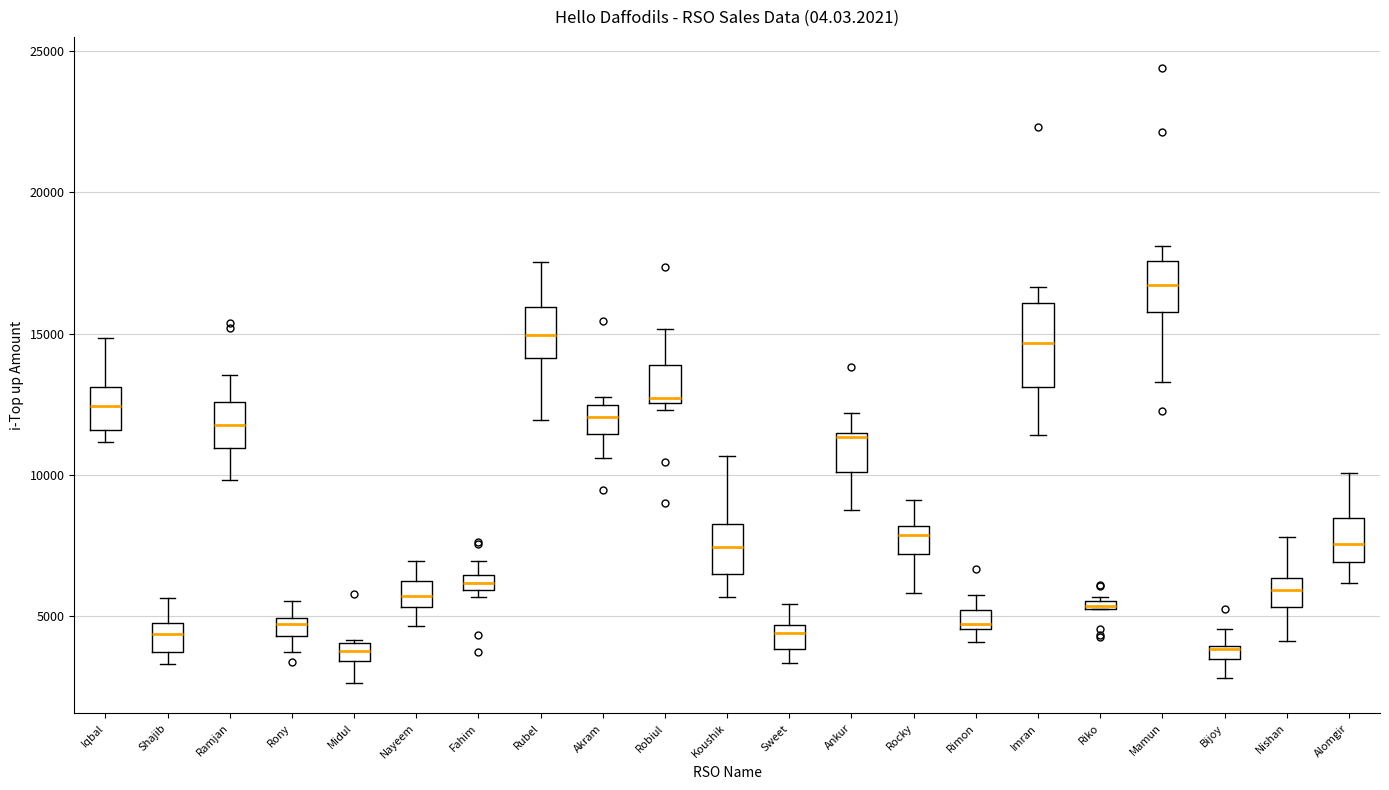

Which box's median line is the highest?

Mamun